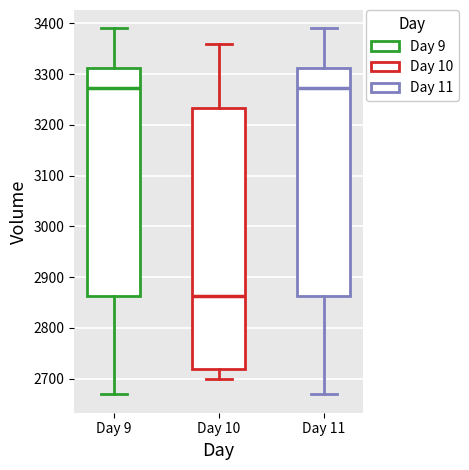

Reading left to right, transcribe this box plot: for each box, give where its median line is, the range the box spans, and where its two whiskers end, as read against the y-axis. The values are not printed on the chart, so give them approximately, as read against the axis.

Day 9: median 3270, box 2860 to 3310, whiskers 2670 to 3390
Day 10: median 2860, box 2720 to 3230, whiskers 2700 to 3360
Day 11: median 3270, box 2860 to 3310, whiskers 2670 to 3390